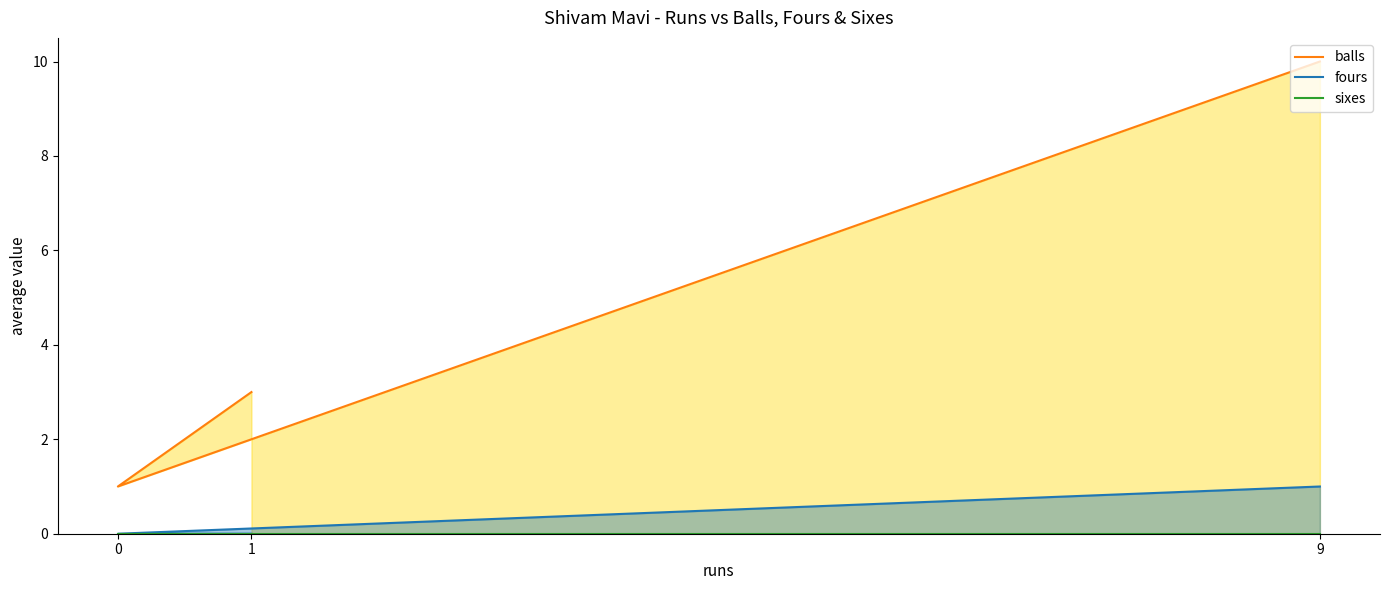

Is the value of balls at 1 greater than the value of fours at 0?

Yes